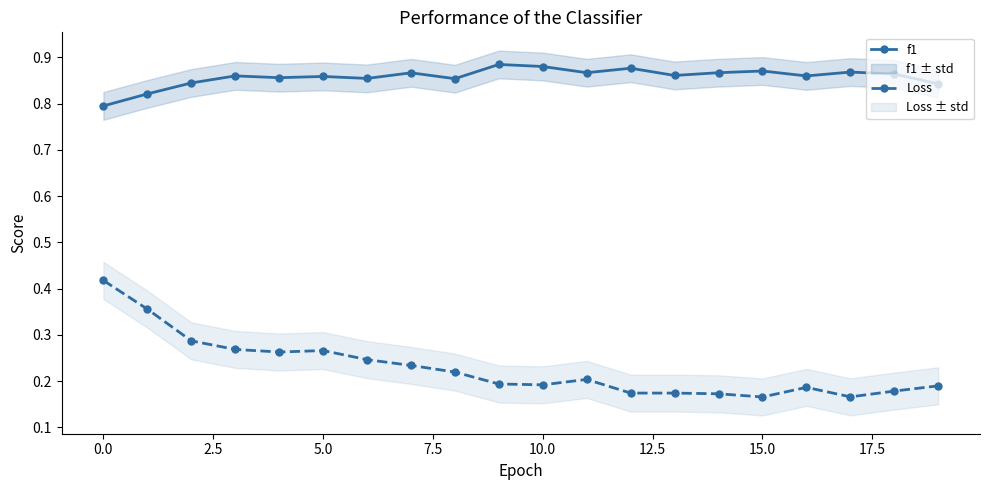

Count the Loss values in the range 0 to 1.

20